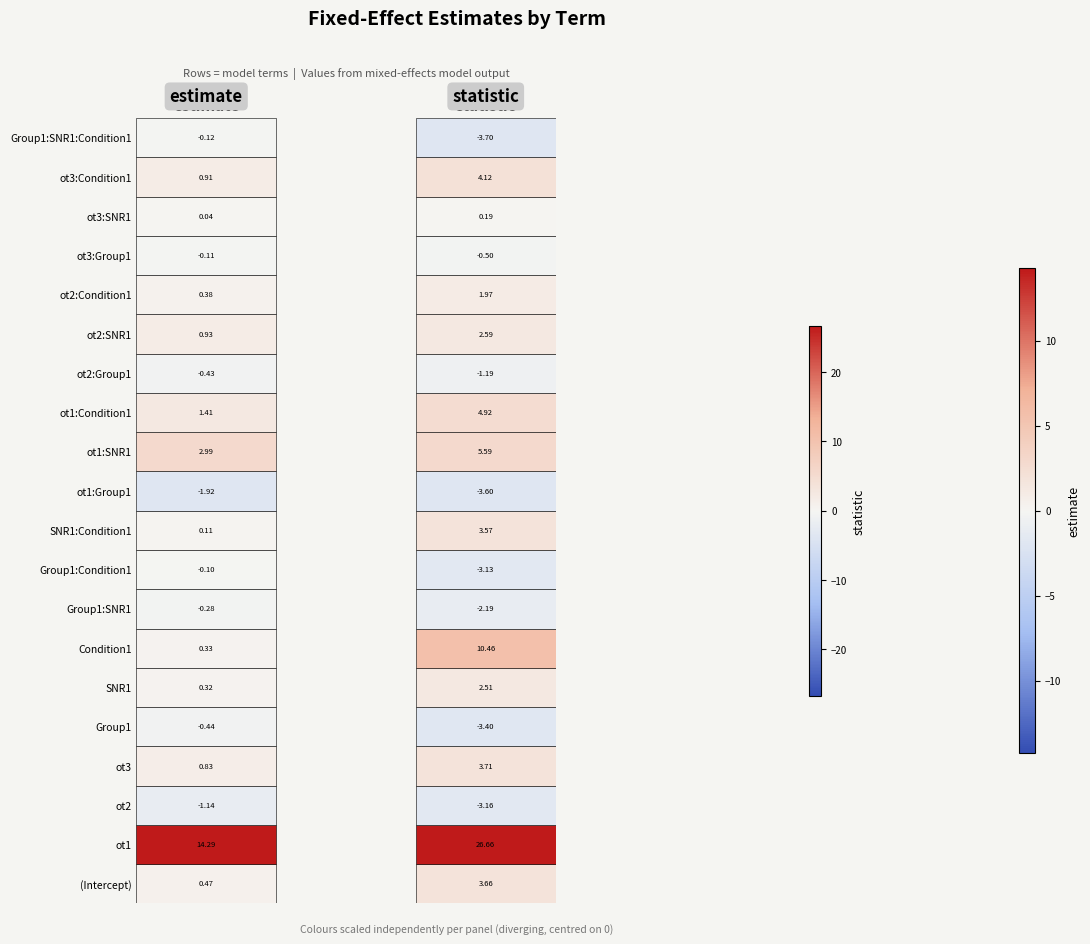

What is the average value of the statistic series?

2.5